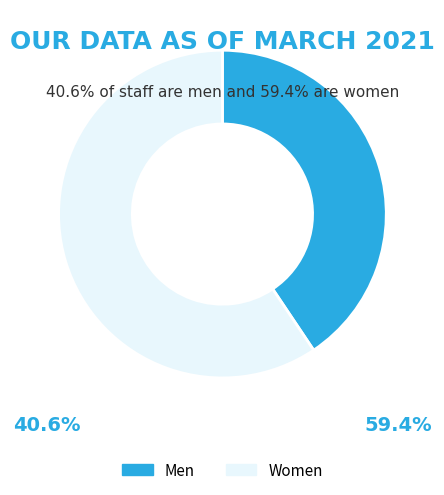

Do Women and Men together represent more than half of the pie?

Yes